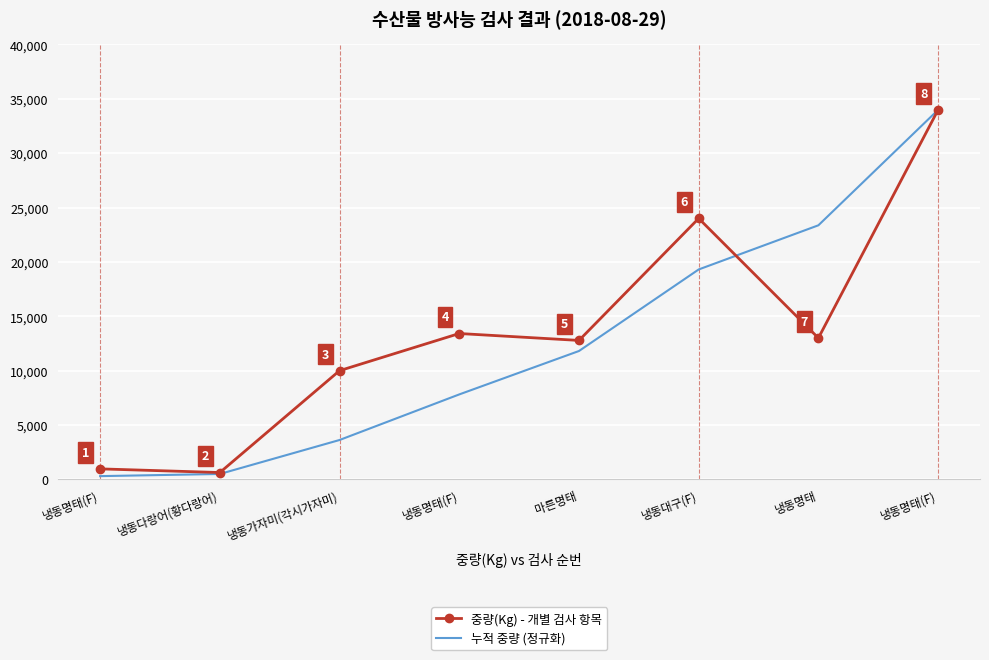

Rank the categories by 누적 중량 (정규화) value from lowest to highest.

냉동명태(F), 냉동다랑어(황다랑어), 냉동가자미(각시가자미), 냉동명태(F), 마른명태, 냉동대구(F), 냉동명태, 냉동명태(F)